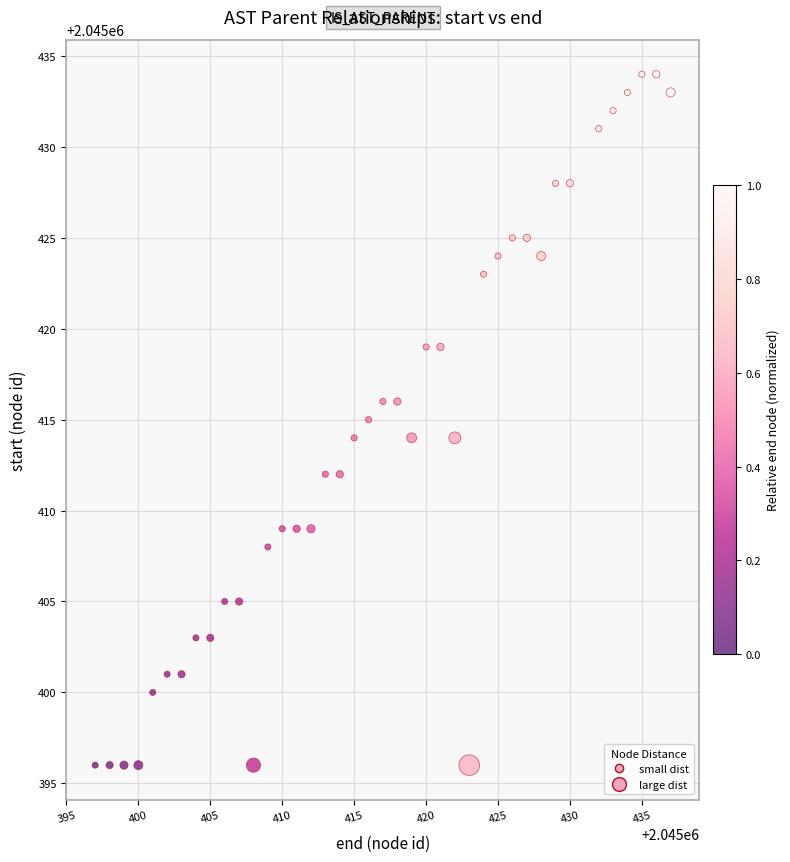

What is the range of X values (max minus min)?

40